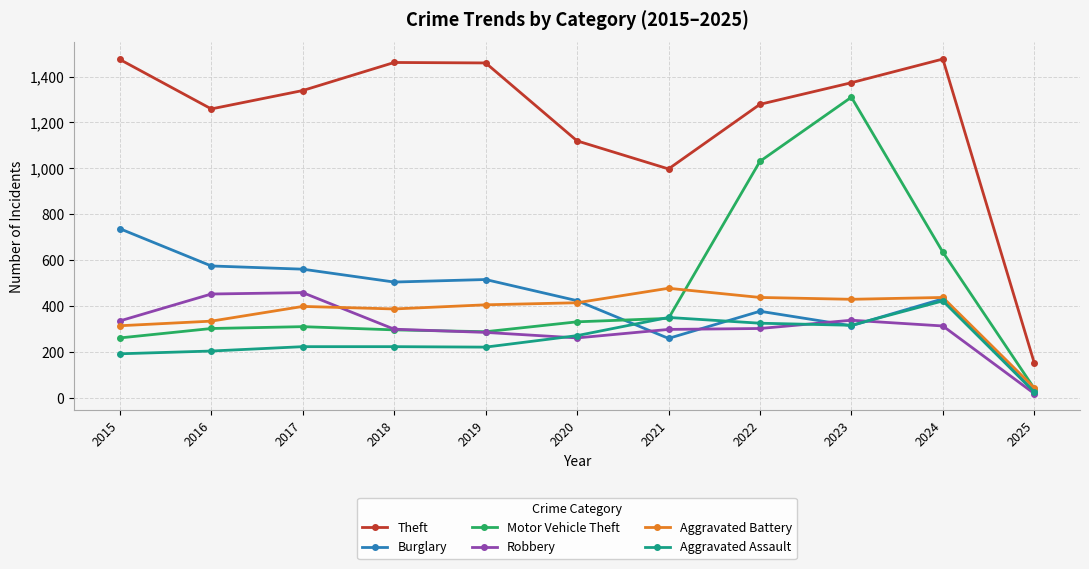

Where is Motor Vehicle Theft nearest to the value 676?

2024